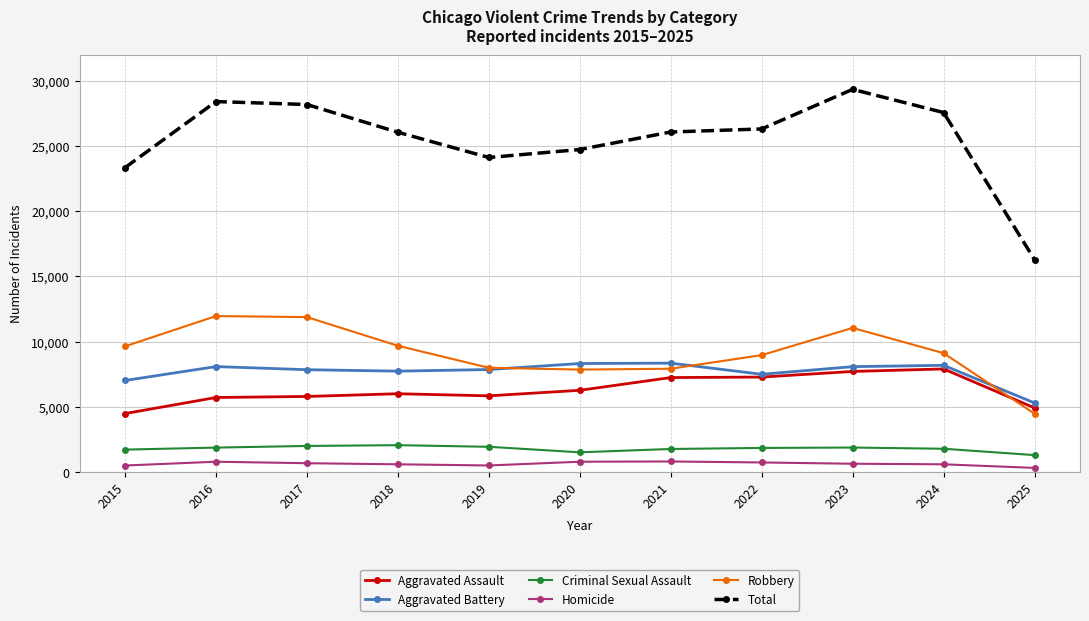

What is the difference between the maximum and second lowest values in the Aggravated Assault series?

2988